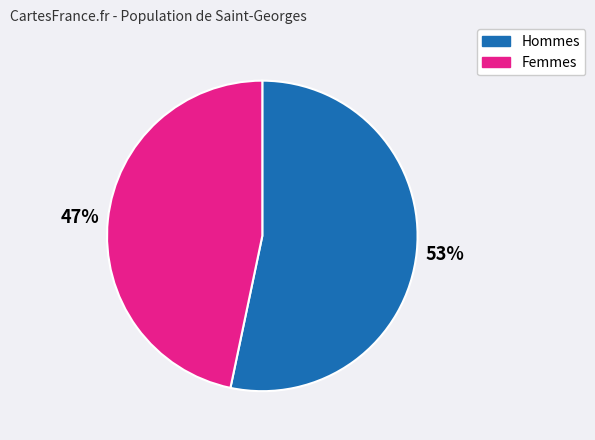

Is there any slice that represents more than half of the pie?

Yes